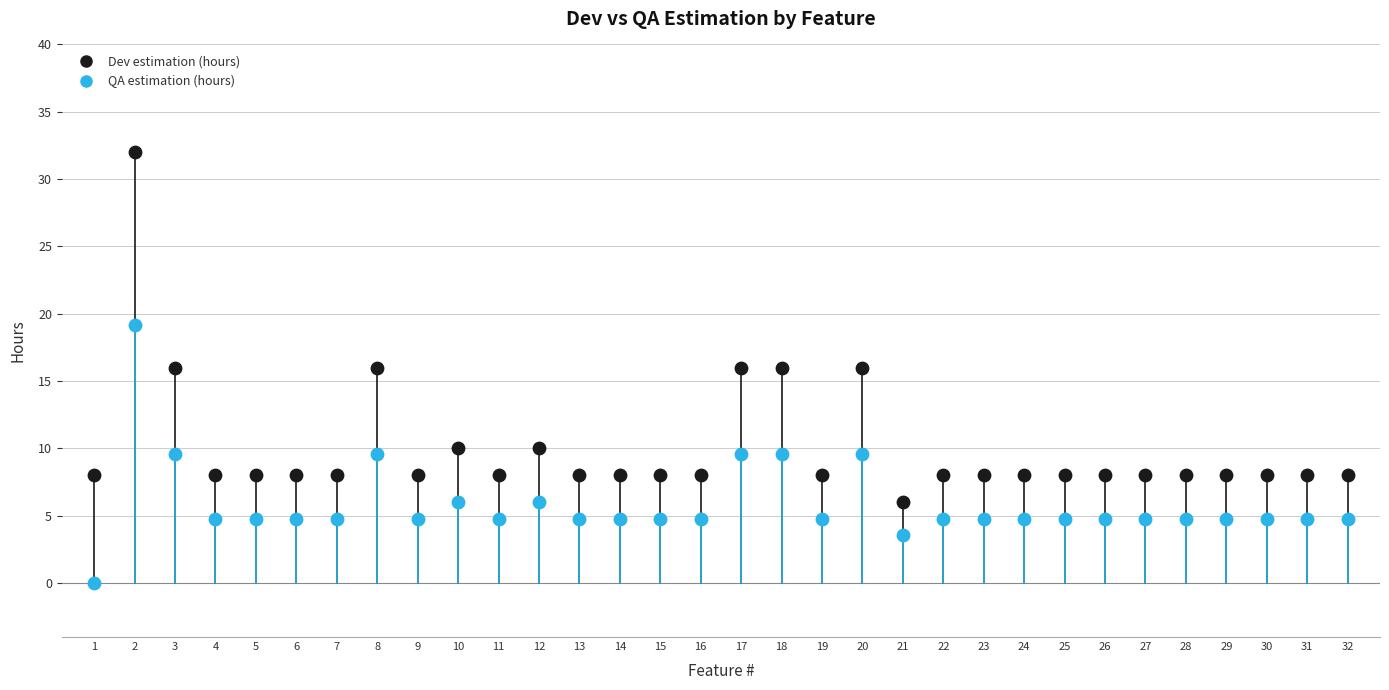

Which series has the widest spread of Y values?

Dev estimation (hours)